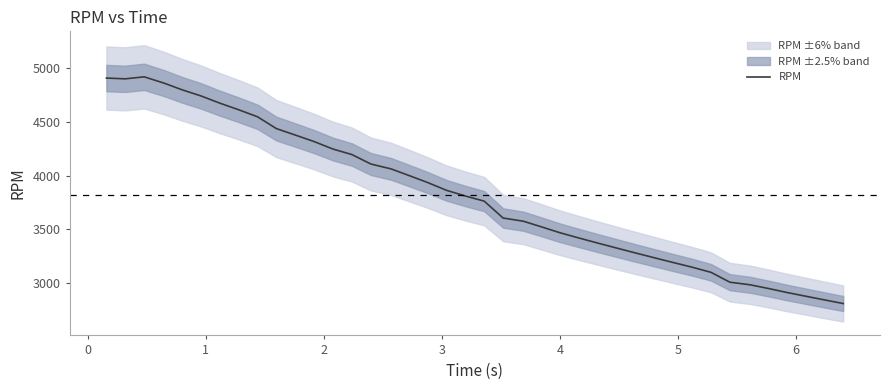

What is the minimum value shown in the chart?

2807.4